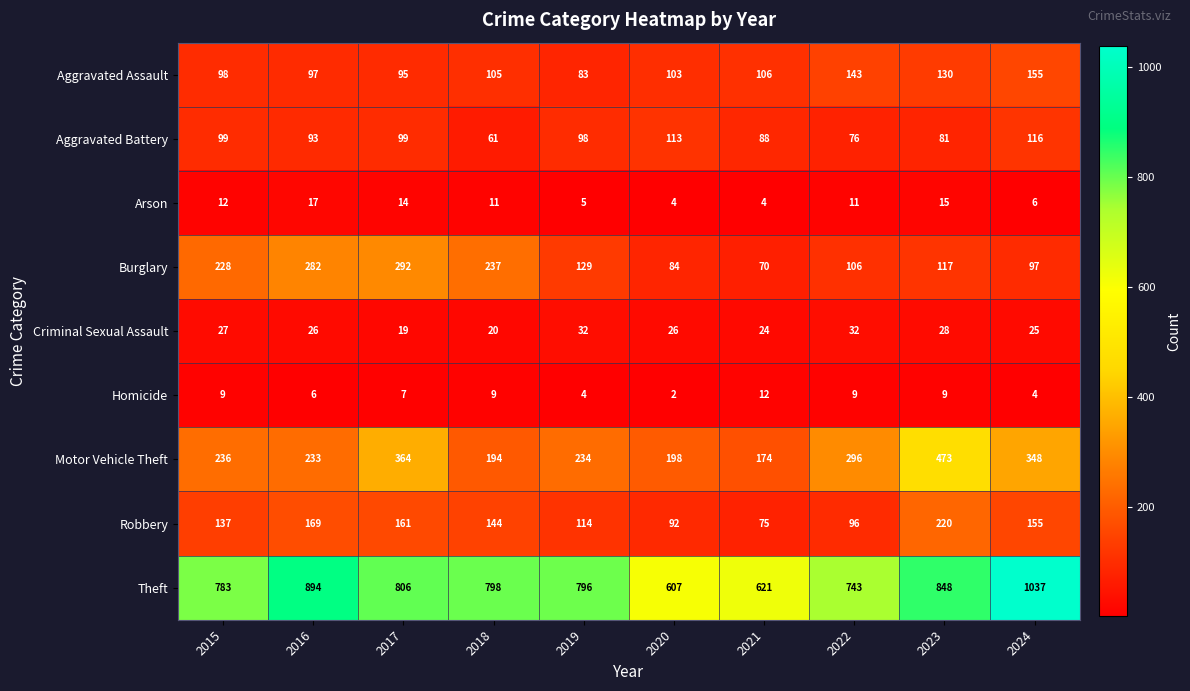

Which series has the largest range (max minus min)?

Theft